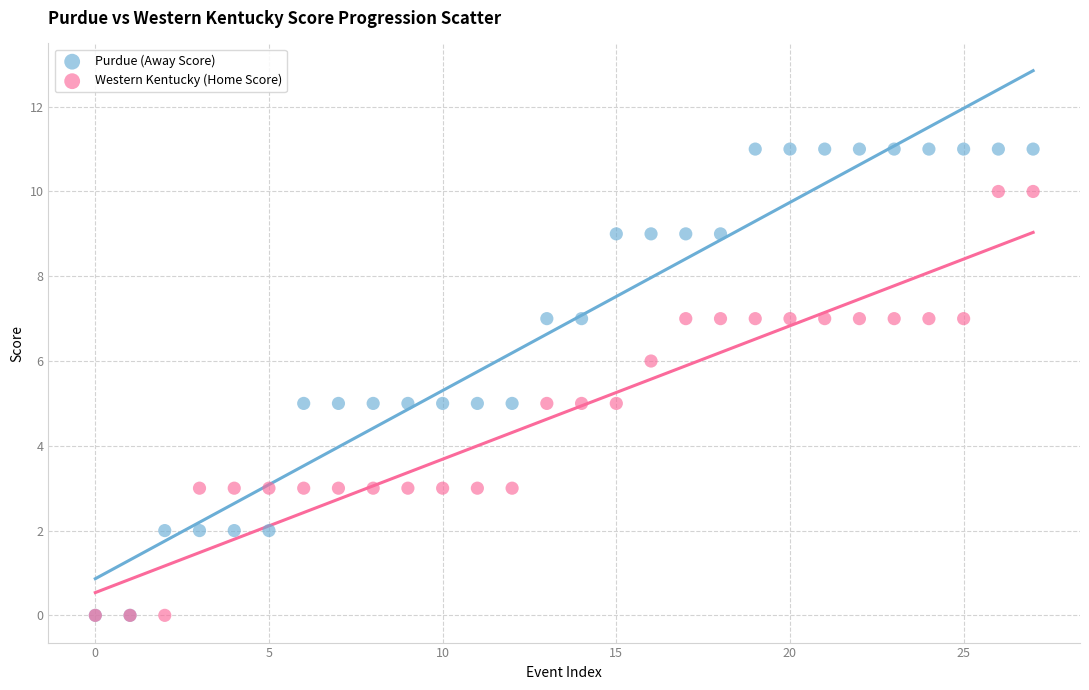

What are all the series names shown in the legend?

Purdue (Away Score), Western Kentucky (Home Score)